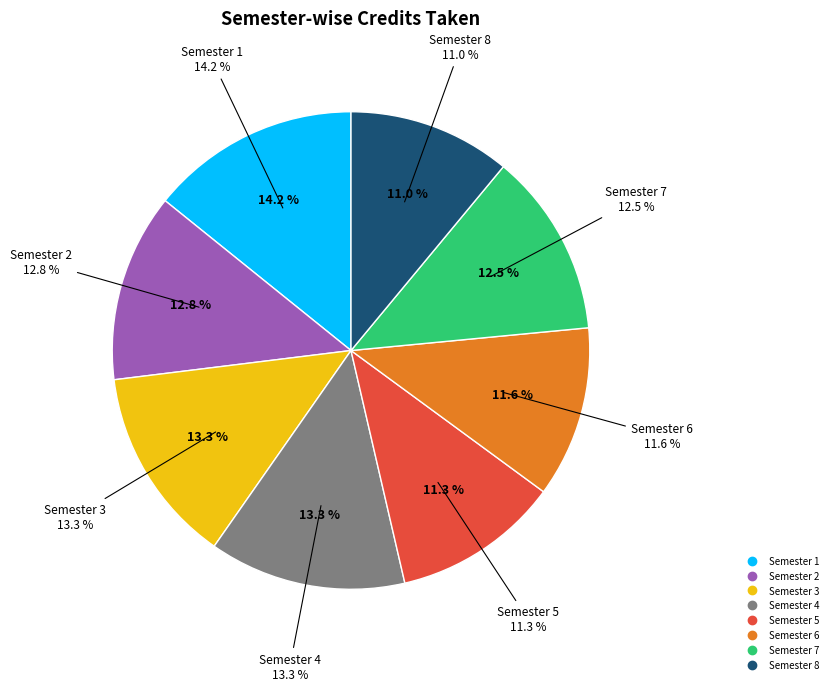

What percentage is NOT represented by Semester 2?

87.2%